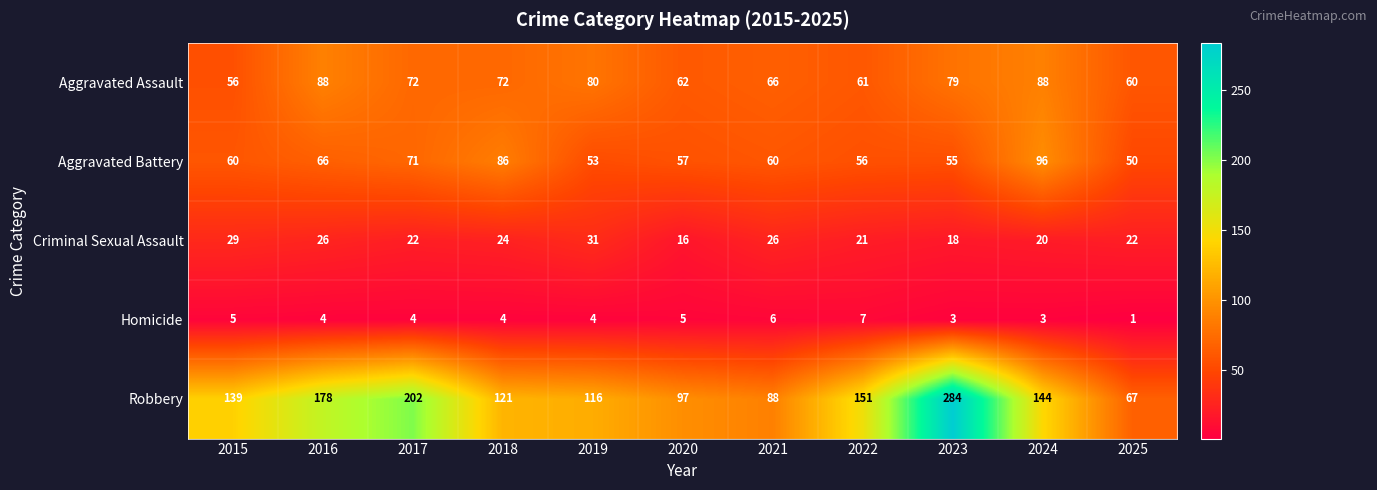

What is the total value across all series at 2016?

362